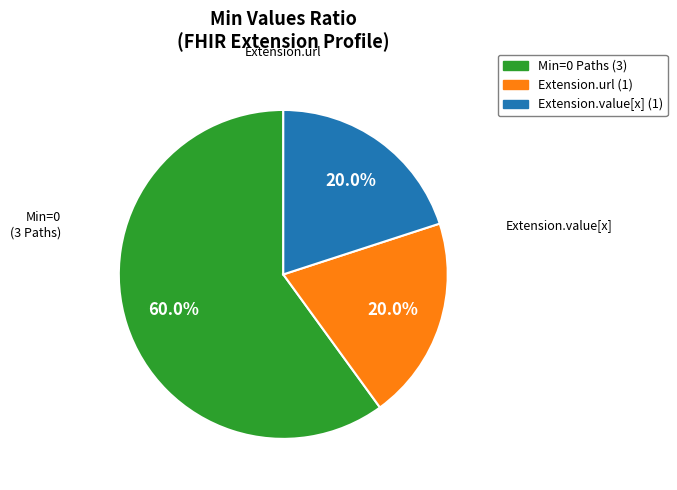

Is there any slice that represents more than half of the pie?

Yes